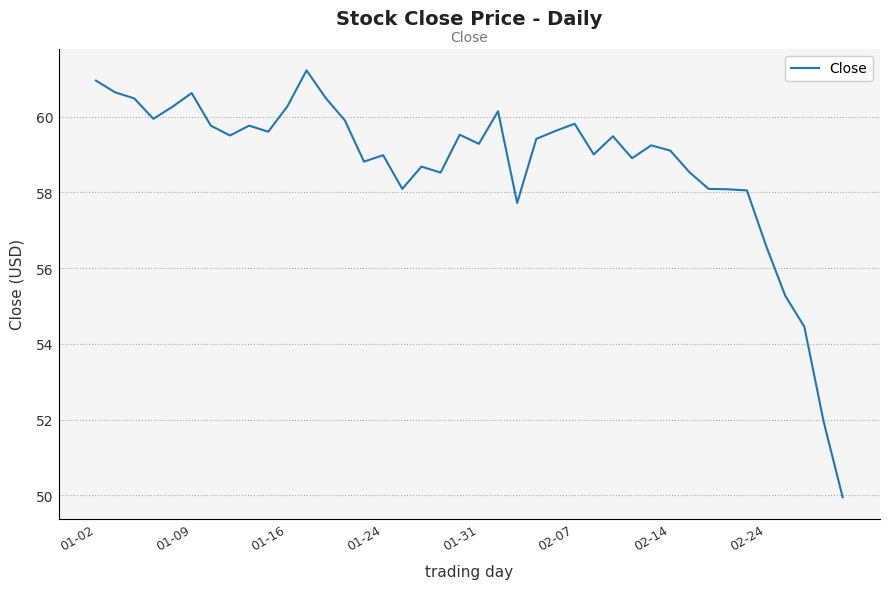

What is the minimum value shown in the chart?

50.0